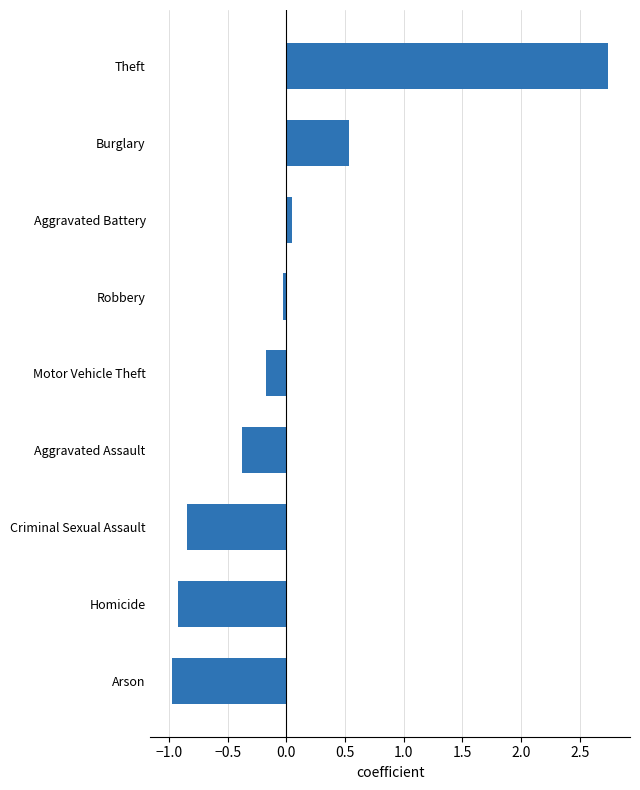

Does the chart contain any negative values?

Yes